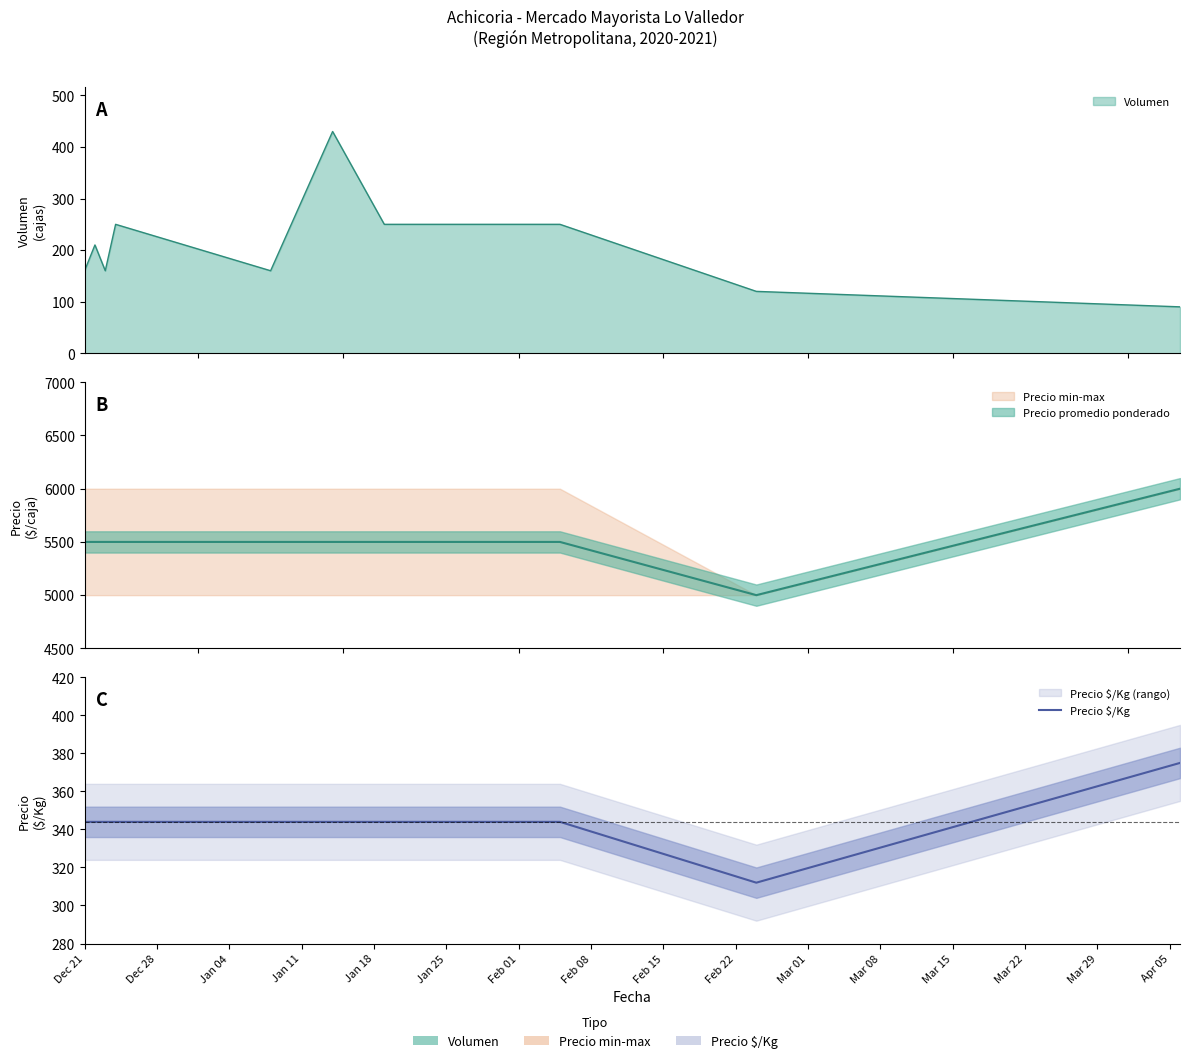

Is it true that the value at Jan 25 is 203?

False